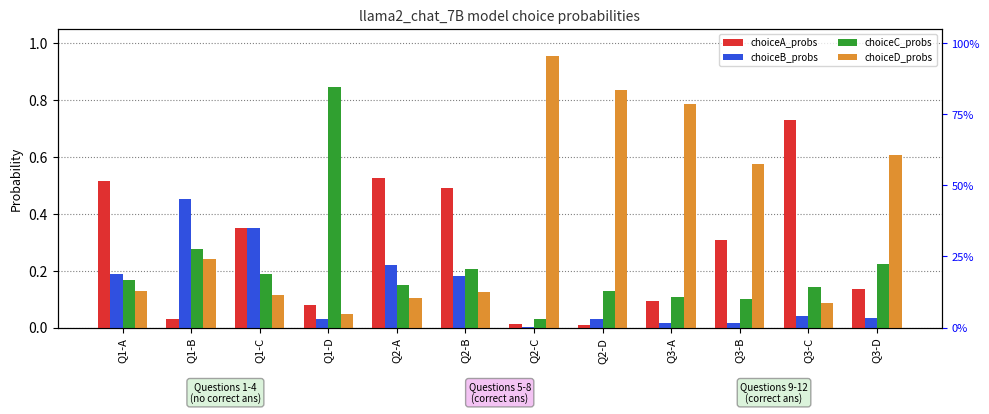

What is the difference between the choiceC_probs values at Q1-D and Q3-A?

0.7